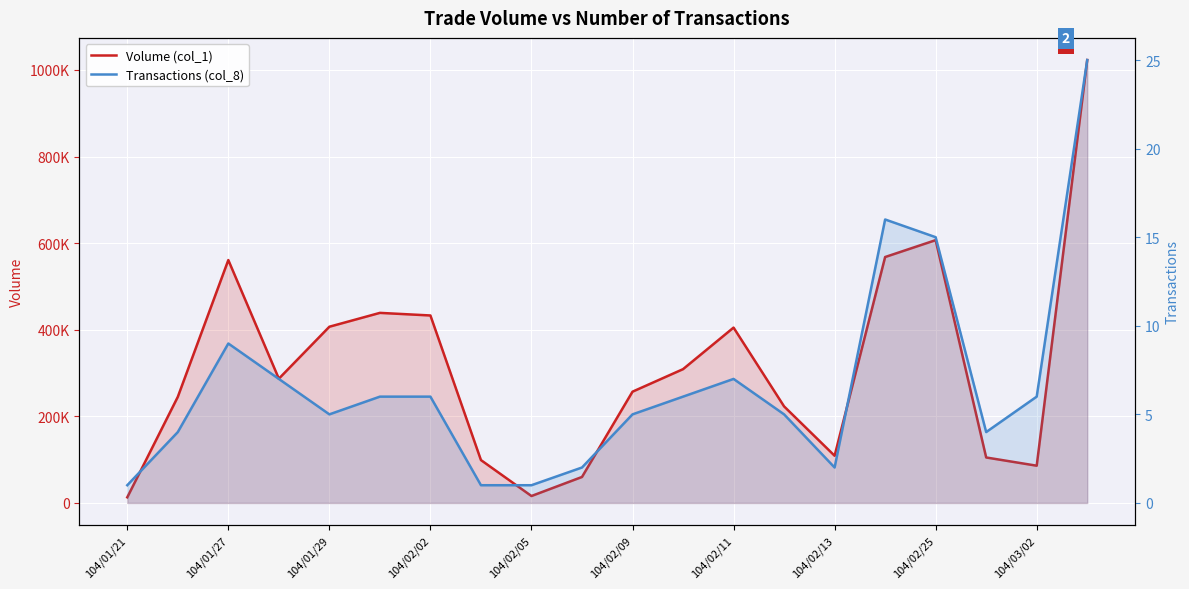

Is it true that Transactions (col_8) equals 2 at 104/02/13?

True